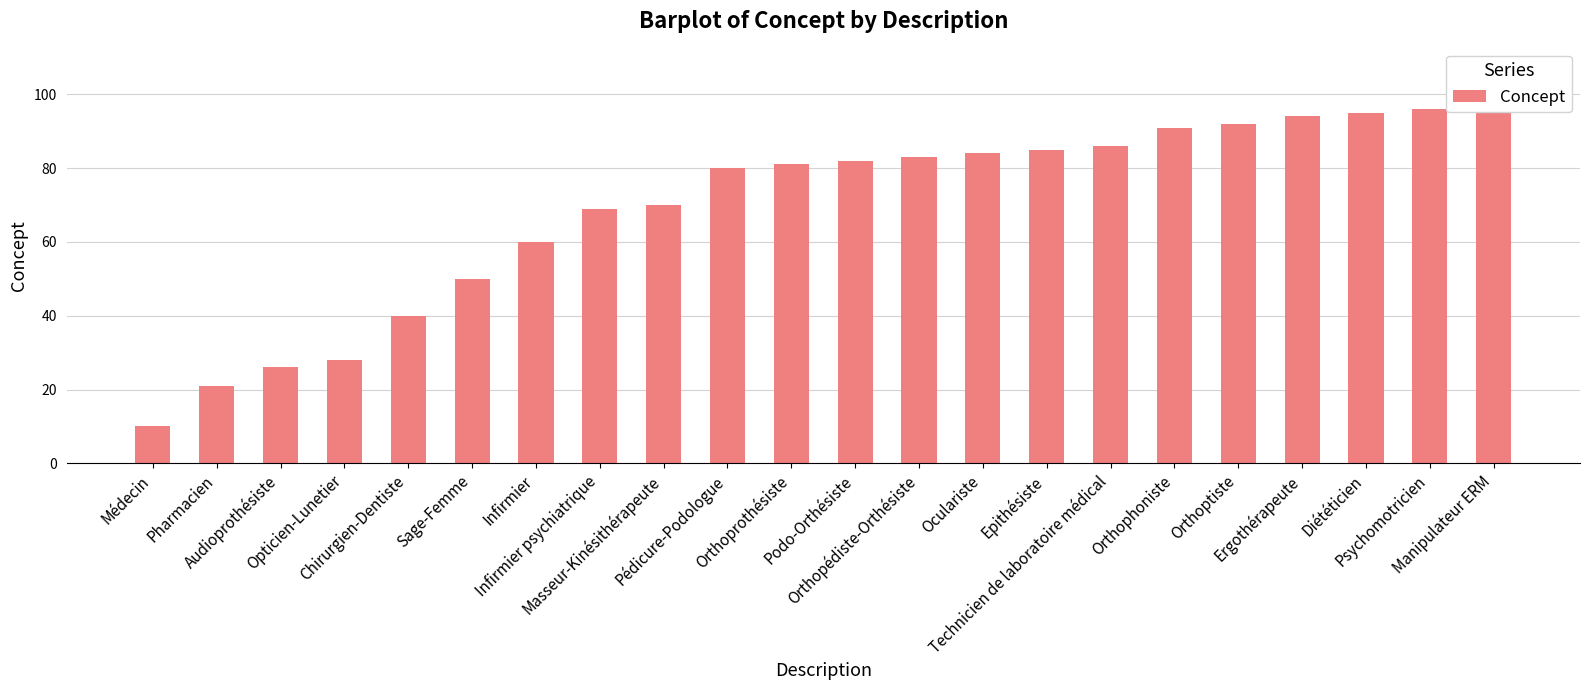

List the labels in order of value, largest first.

Manipulateur ERM, Psychomotricien, Diététicien, Ergothérapeute, Orthoptiste, Orthophoniste, Technicien de laboratoire médical, Epithésiste, Oculariste, Orthopédiste-Orthésiste, Podo-Orthésiste, Orthoprothésiste, Pédicure-Podologue, Masseur-Kinésithérapeute, Infirmier psychiatrique, Infirmier, Sage-Femme, Chirurgien-Dentiste, Opticien-Lunetier, Audioprothésiste, Pharmacien, Médecin